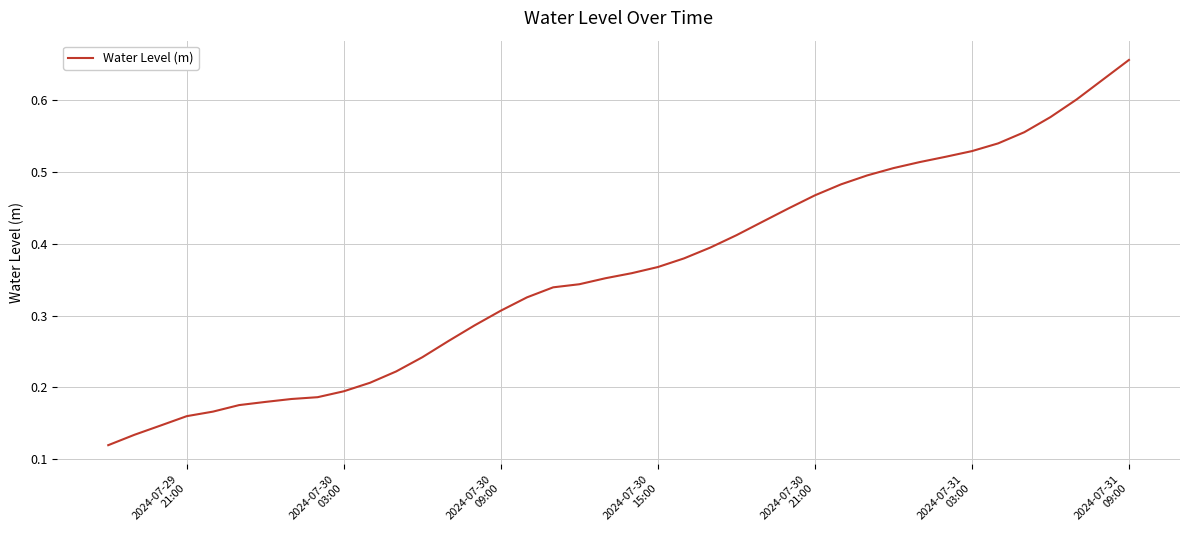

Reading right to left, extract all data points from this chart.

0.7	0.6	0.6	0.6	0.6	0.5	0.5	0.5	0.5	0.5	0.5	0.5	0.5	0.4	0.4	0.4	0.4	0.4	0.4	0.4	0.4	0.3	0.3	0.3	0.3	0.3	0.3	0.2	0.2	0.2	0.2	0.2	0.2	0.2	0.2	0.2	0.2	0.1	0.1	0.1